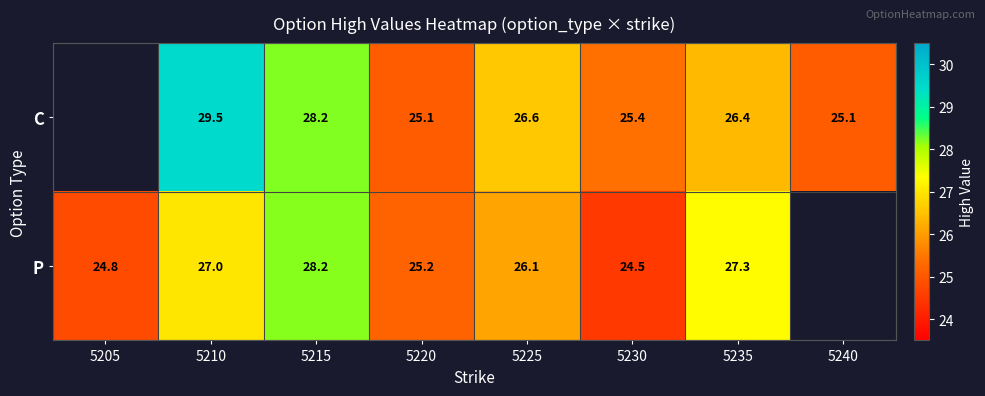

Is it true that P equals 27.0 at 5210?

True